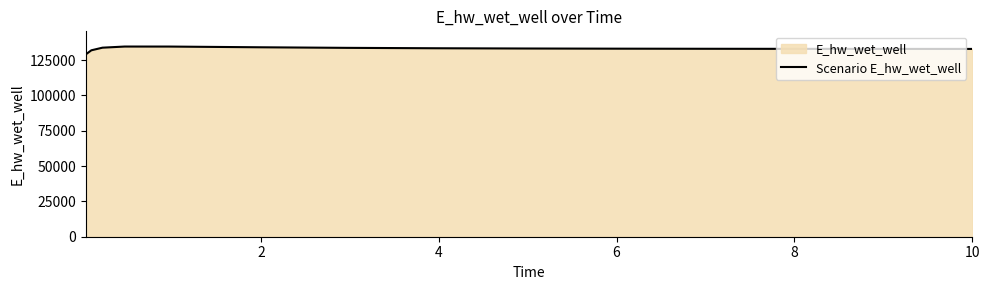

What is the difference between the maximum and minimum values?

5557.8